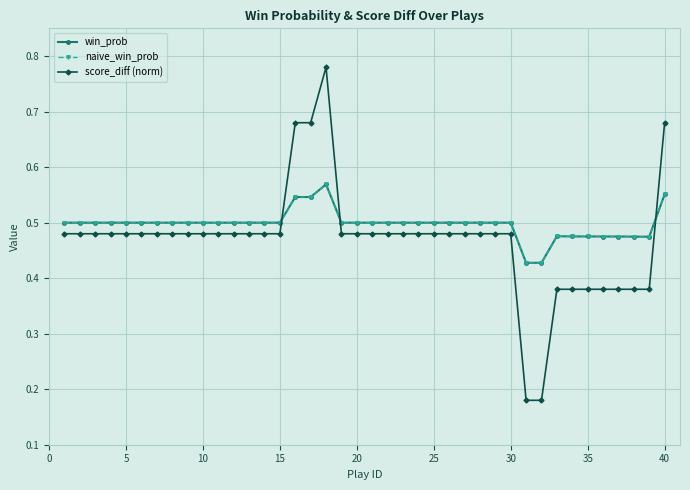

Count the naive_win_prob values in the range 0 to 1.

40